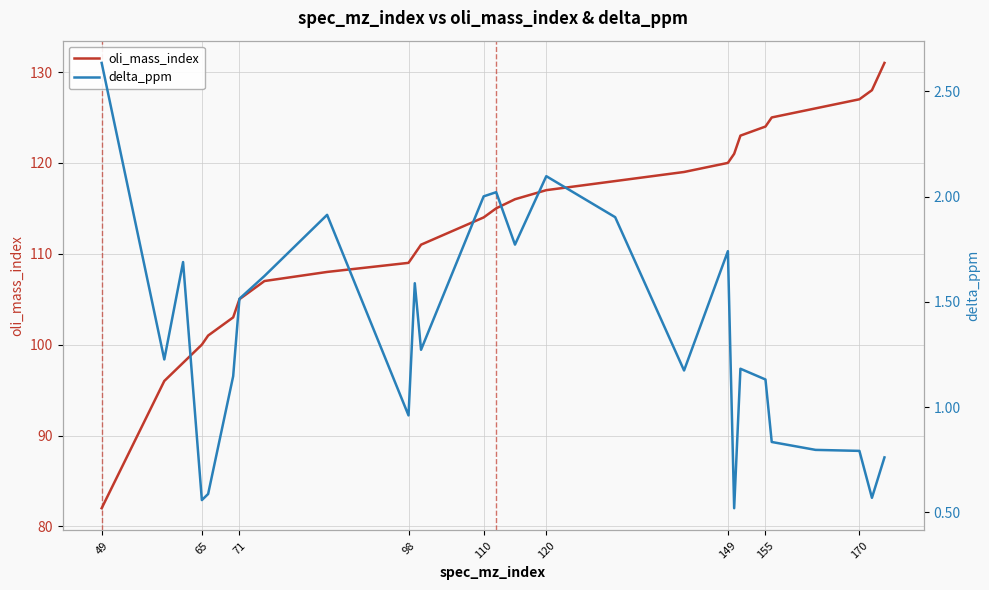

What are all the series names shown in the legend?

oli_mass_index, delta_ppm